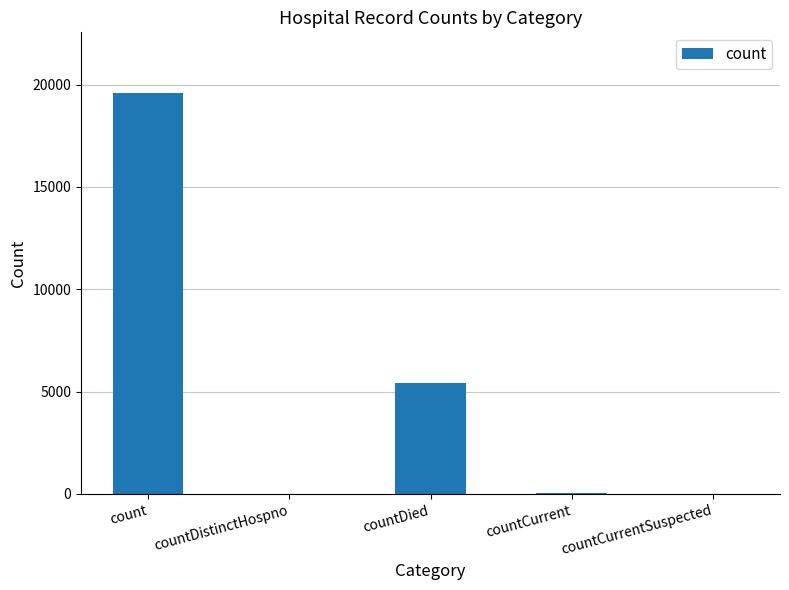

Where does the data first go above 27?

count